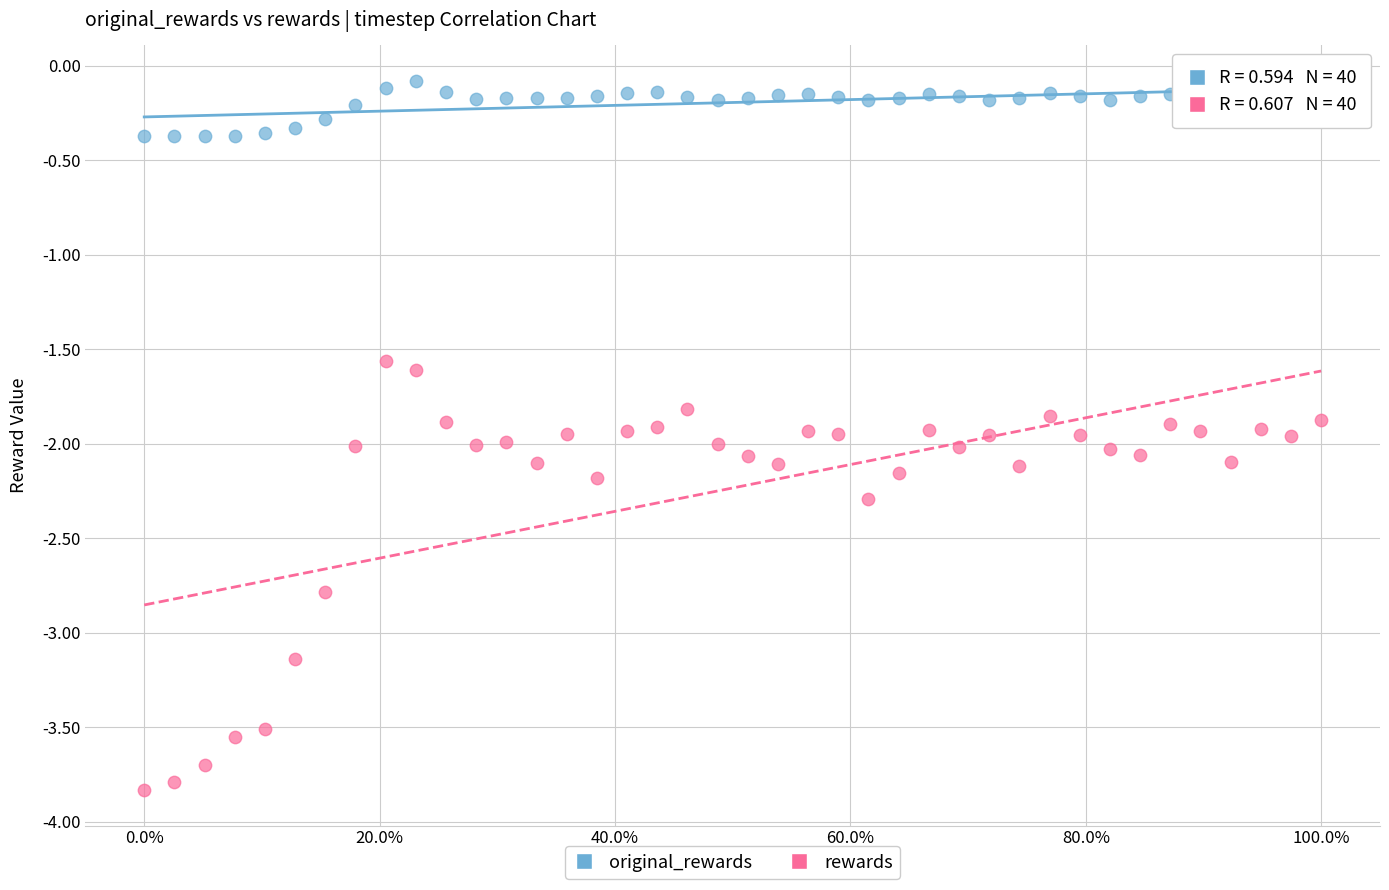

What are all the series names shown in the legend?

original_rewards, rewards